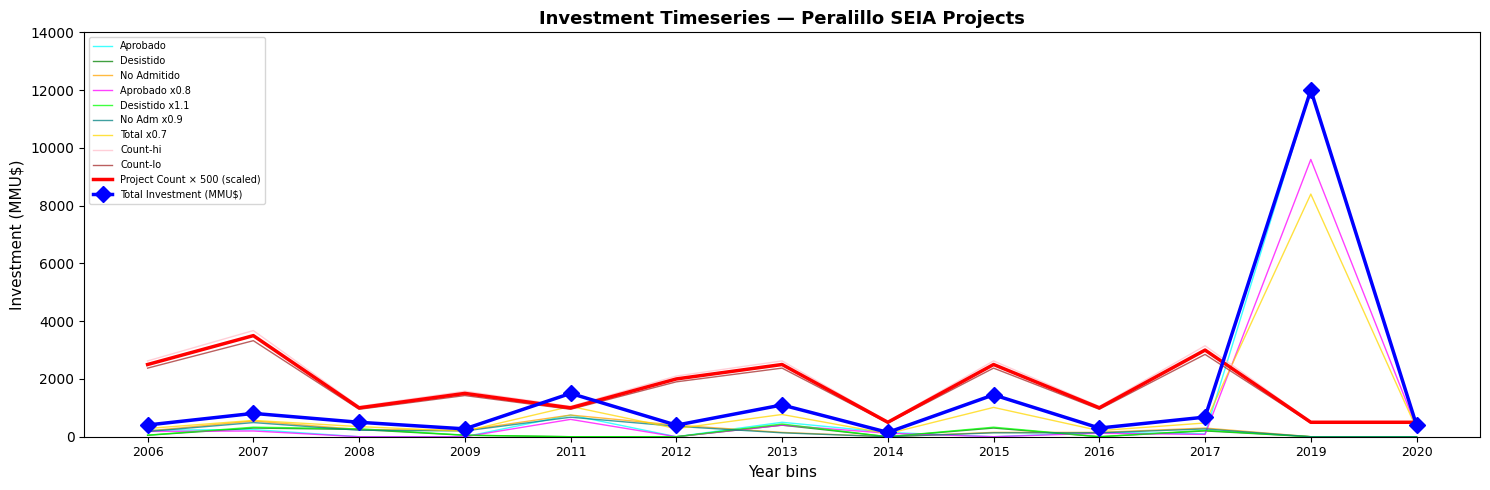

What is the difference between the highest and lowest values at 2019?

12000.0